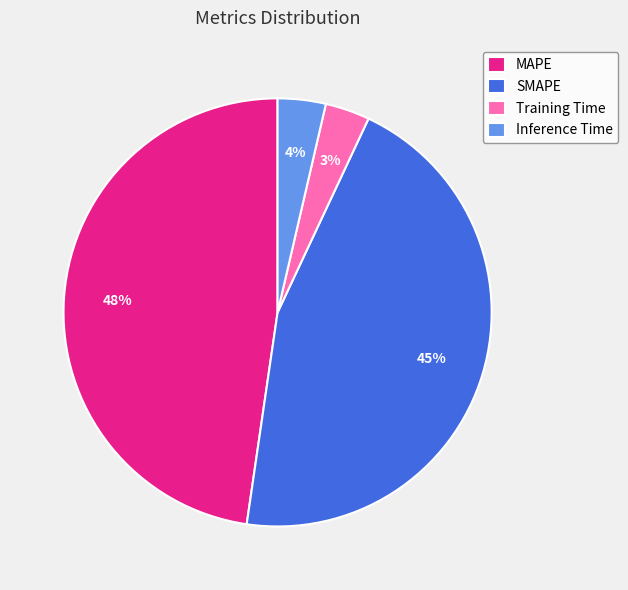

Is there any slice that represents more than half of the pie?

No